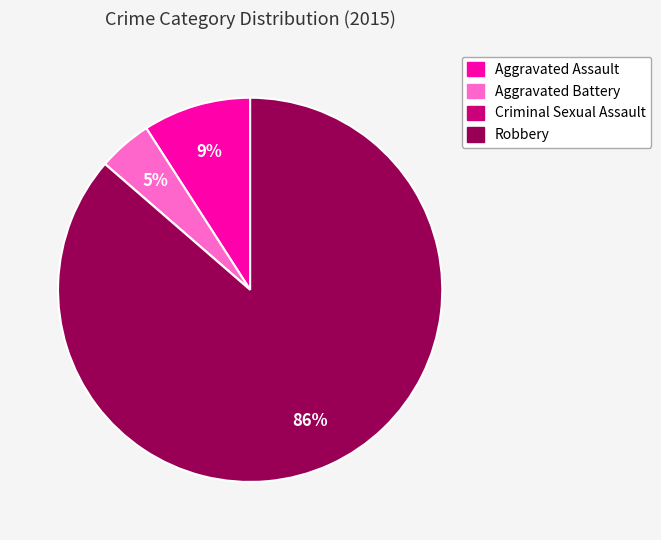

To the nearest percent, what is the difference between the Aggravated Assault and Robbery slice percentages?

77%